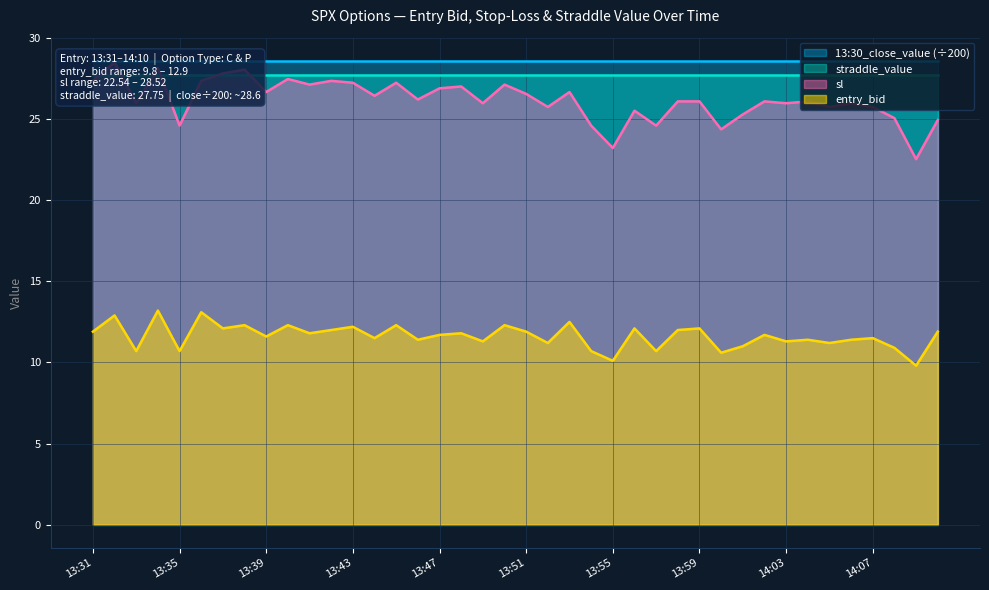

The entry_bid series shows 16.5 at 13:39. True or false?

False